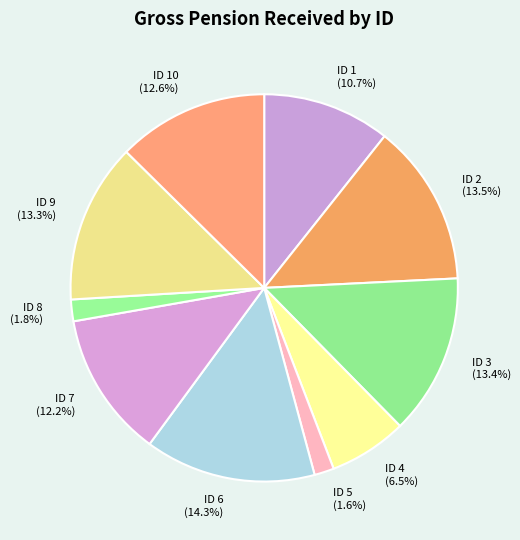

Between ID 10 and ID 1, which is larger?

ID 10